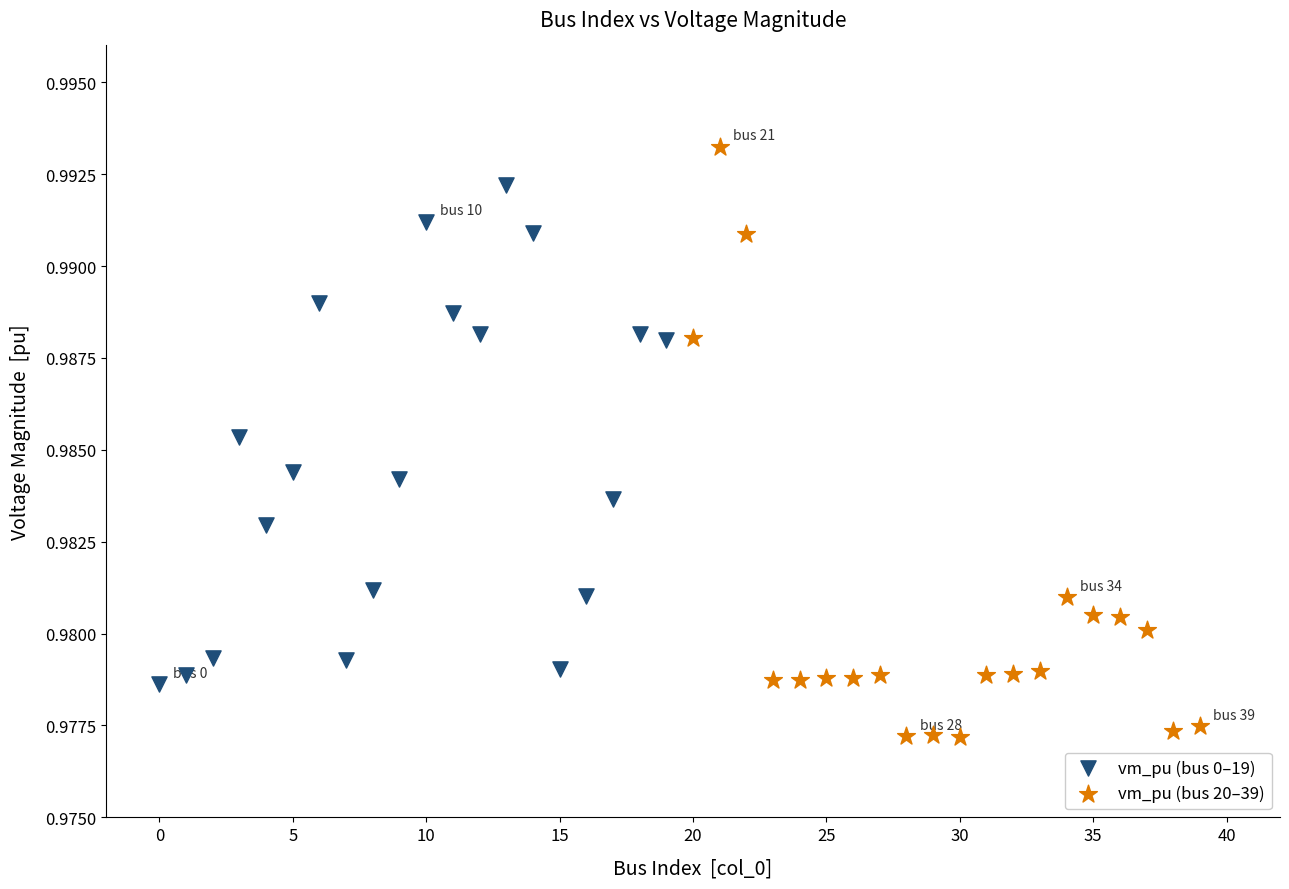

Which series has the largest Y range (max minus min)?

vm_pu (bus 20–39)